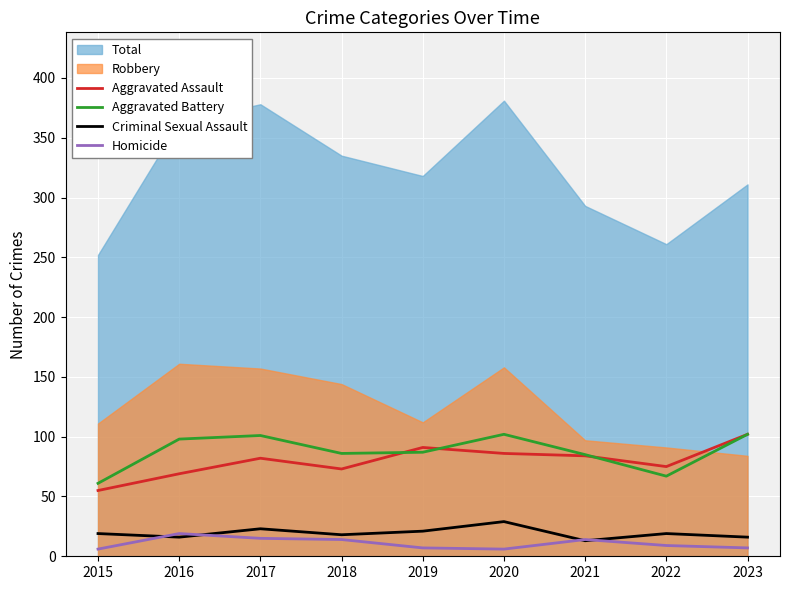

Which category has the highest value in the Aggravated Assault series?

2023